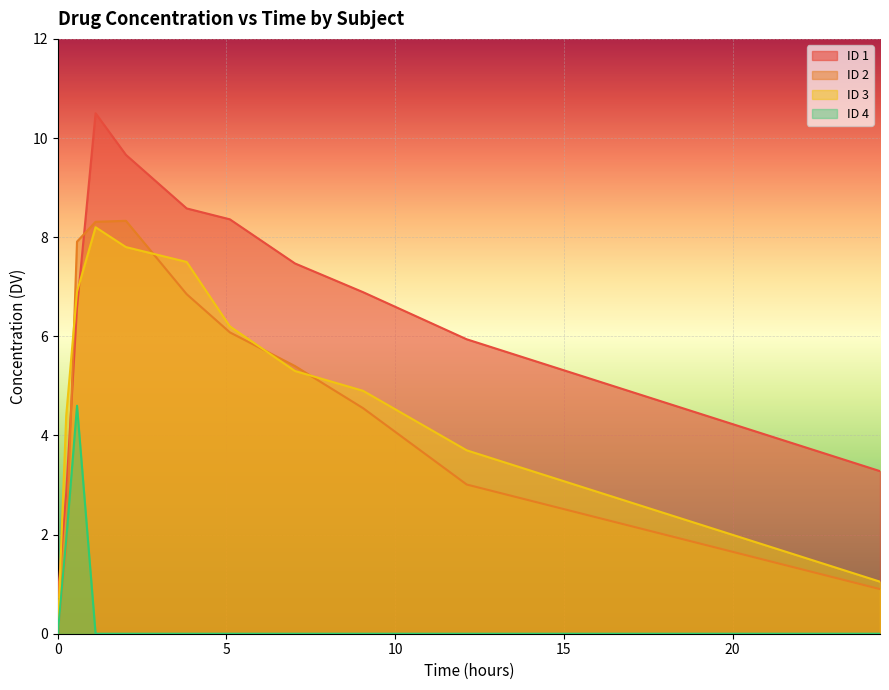

Where does the ID 2 series first go above 5?

0.57